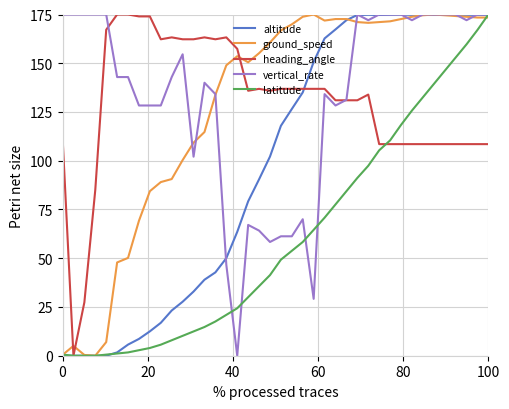

What is the maximum value shown in the chart?

175.0